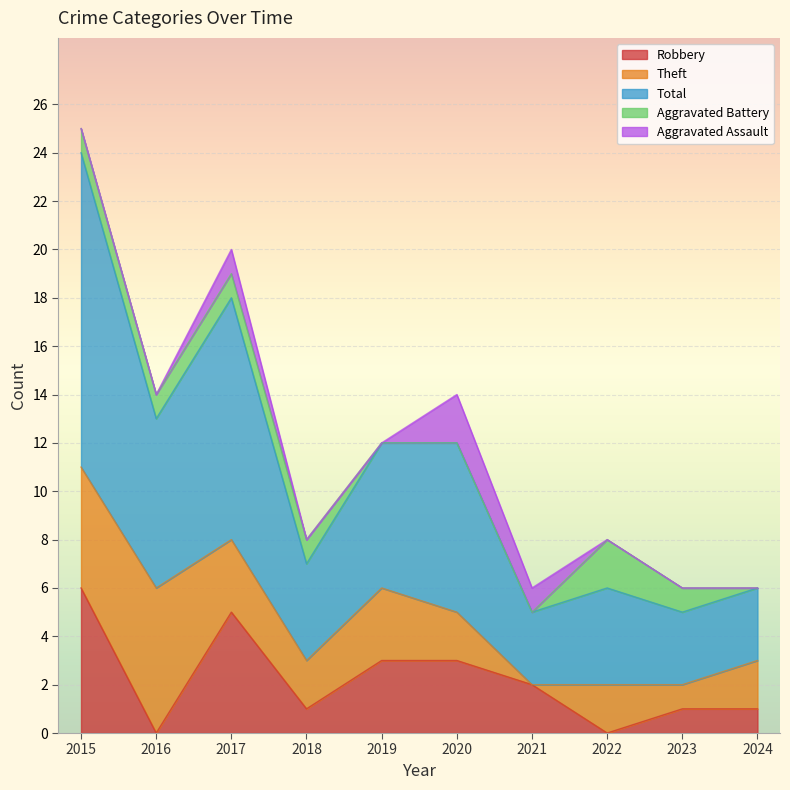

Reading left to right, list all the values displayed in this chart.

Robbery: 6	0	5	1	3	3	2	0	1	1
Theft: 5	6	3	2	3	2	0	2	1	2
Total: 13	7	10	4	6	7	3	4	3	3
Aggravated Battery: 1	1	1	1	0	0	0	2	1	0
Aggravated Assault: 0	0	1	0	0	2	1	0	0	0